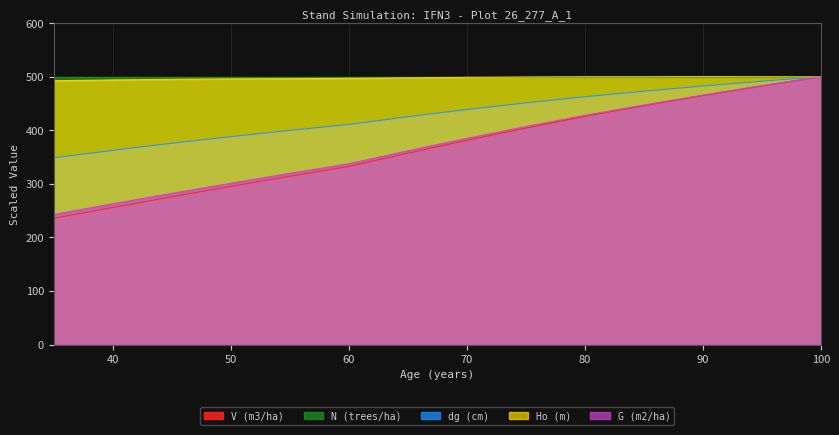

Which series has the largest range (max minus min)?

V (m3/ha)